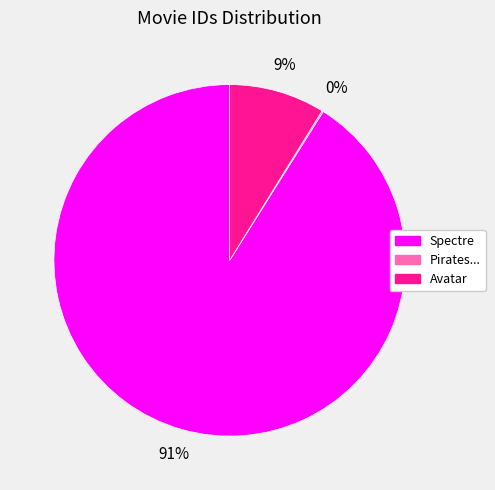

To the nearest percent, what portion does Avatar represent?

9%